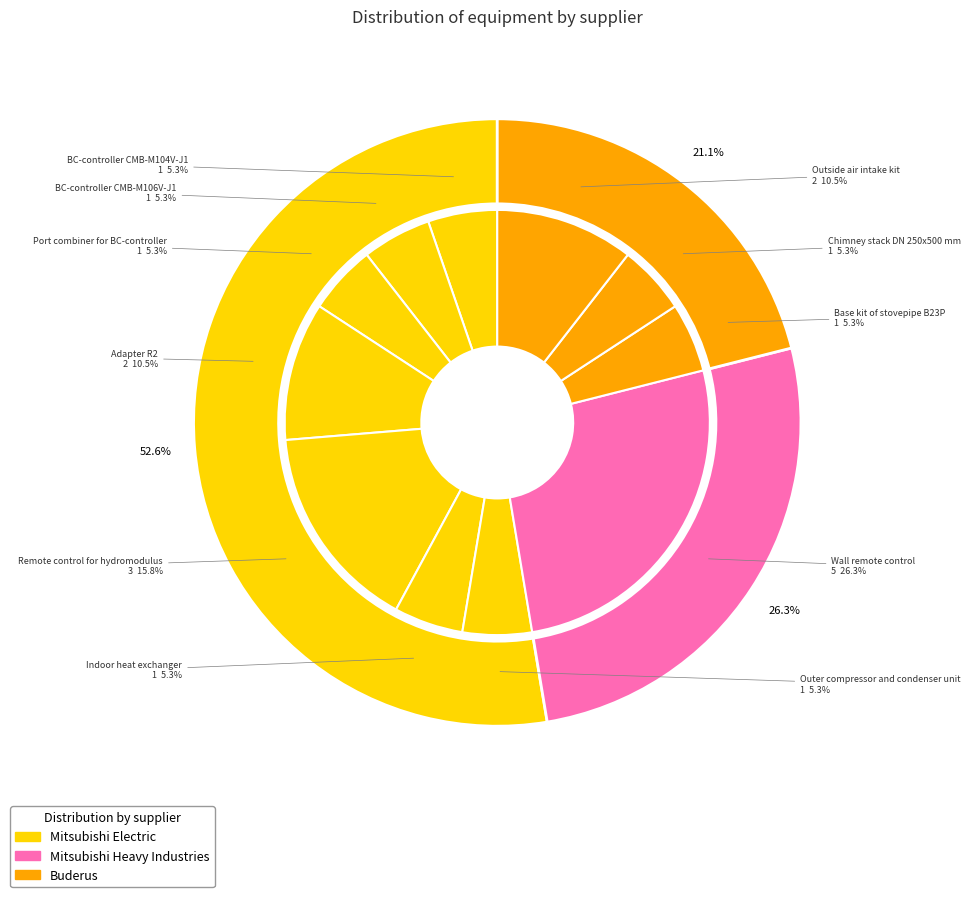

What is the ratio of the value at Adapter R2 to the value at Indoor heat exchanger?

2.0